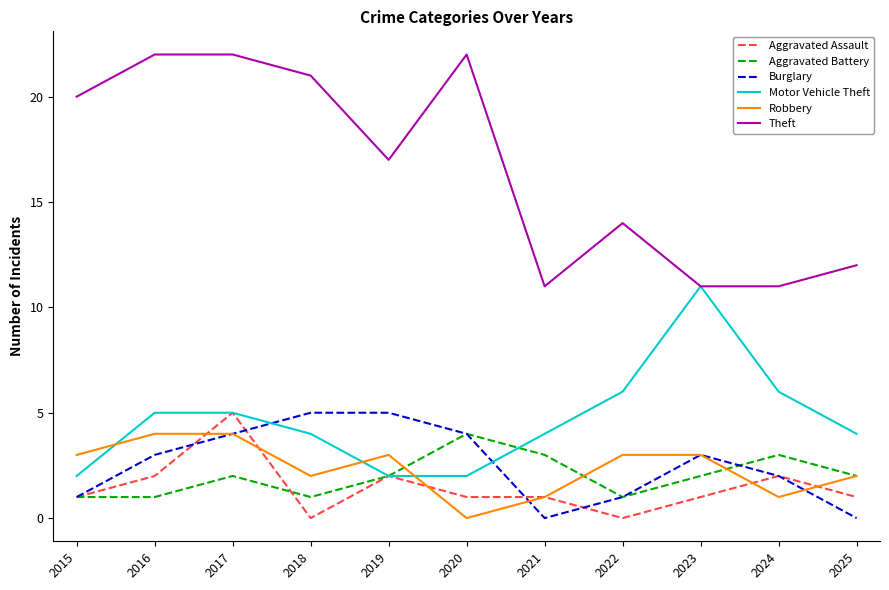

The Robbery series shows 3 at 2015. True or false?

True